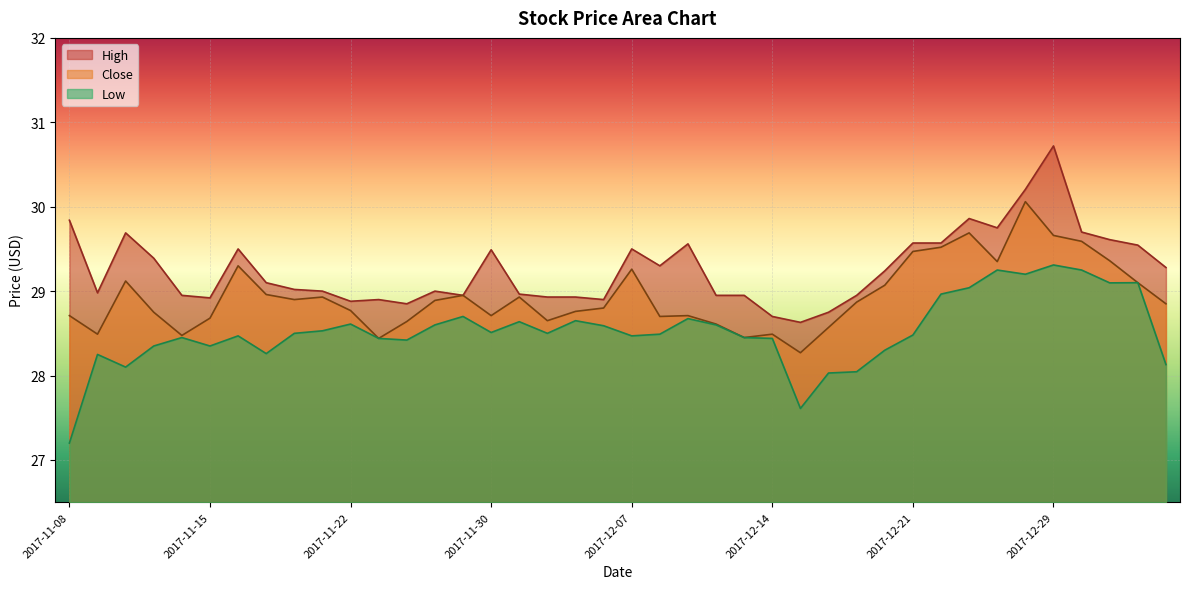

True or false: High and Low cross at least once.

False